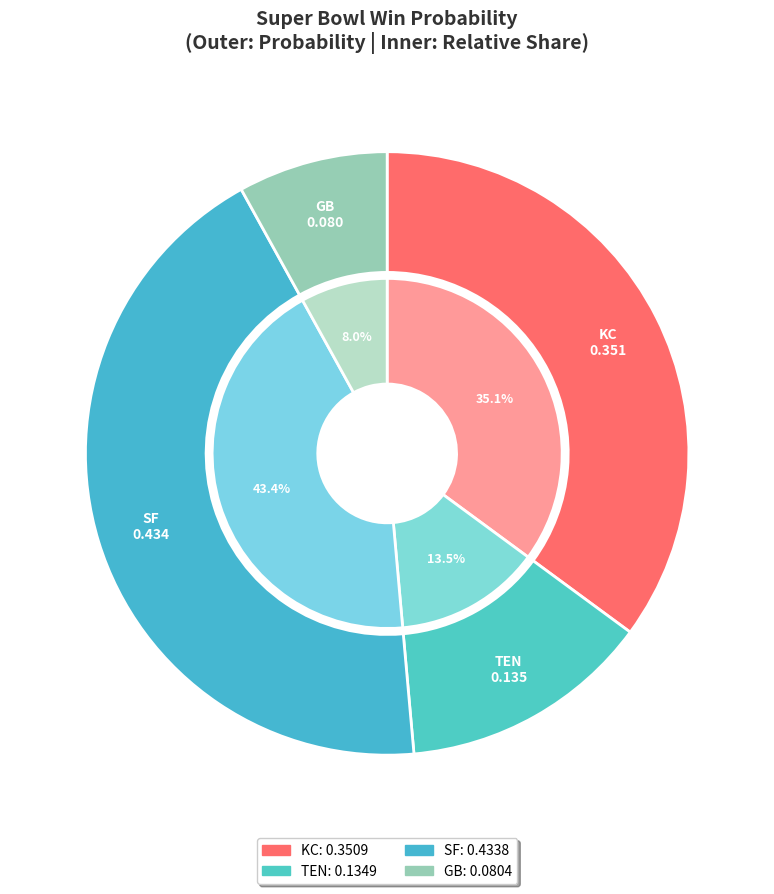

What percentage is NOT represented by GB?

92.0%